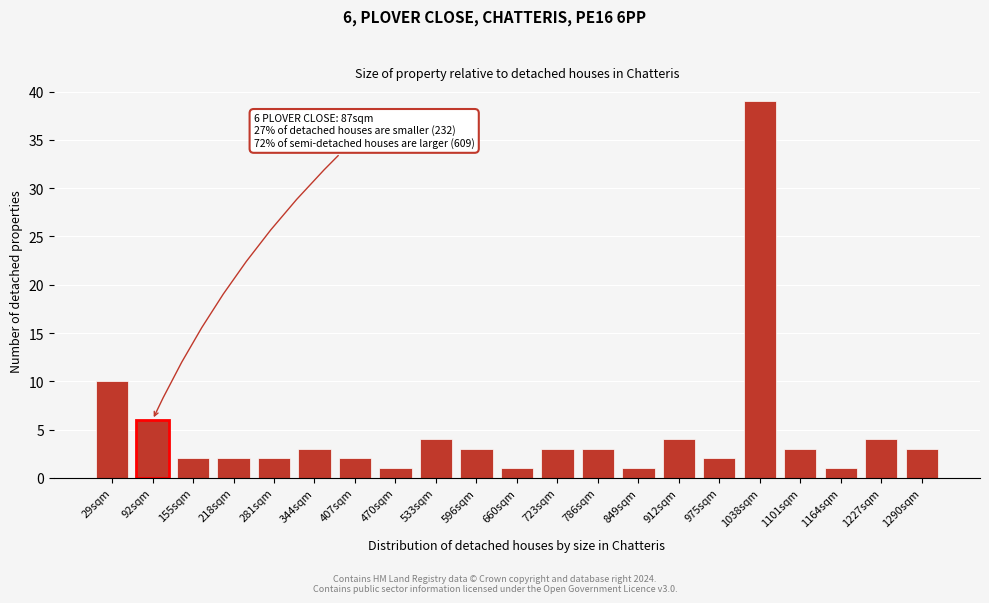

Reading left to right, what are all the values shown in this chart?

10	6	2	2	2	3	2	1	4	3	1	3	3	1	4	2	39	3	1	4	3